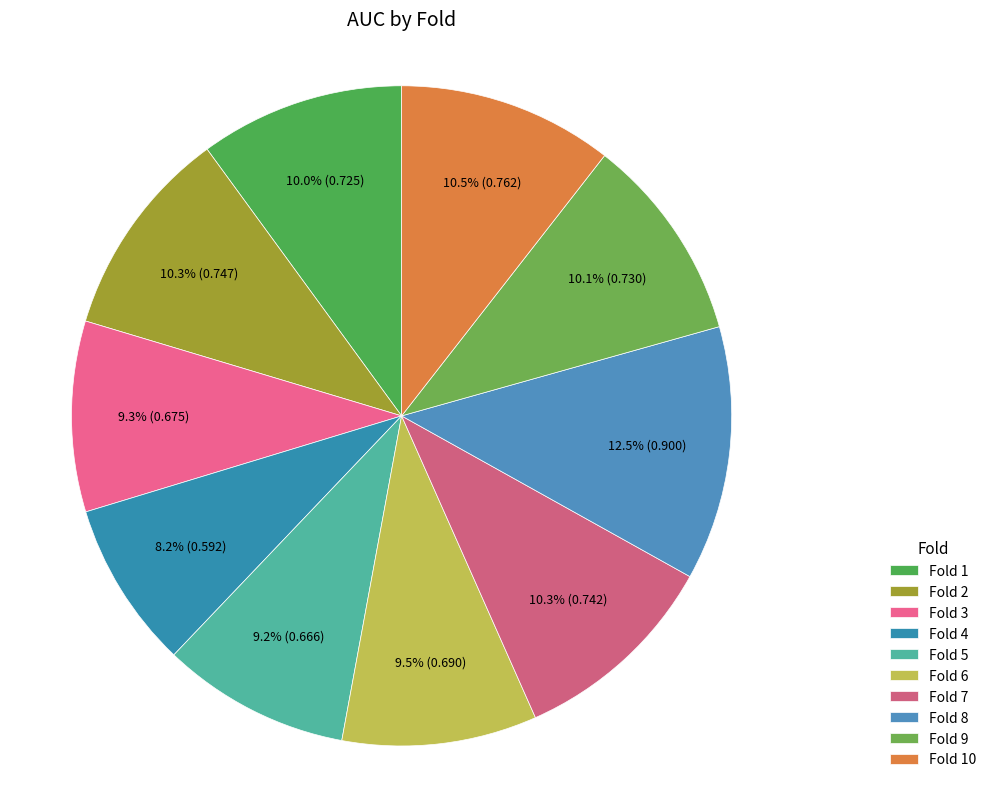

How many slices are in this pie chart?

10